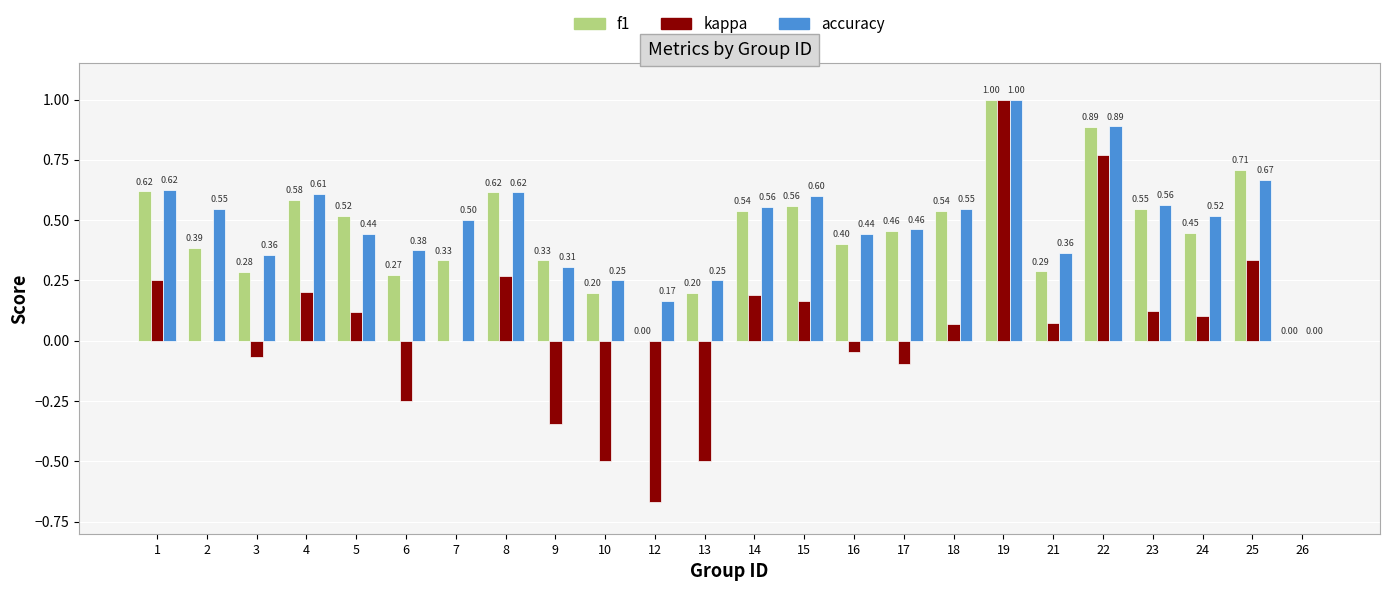

How many positive values does the f1 series have?

22